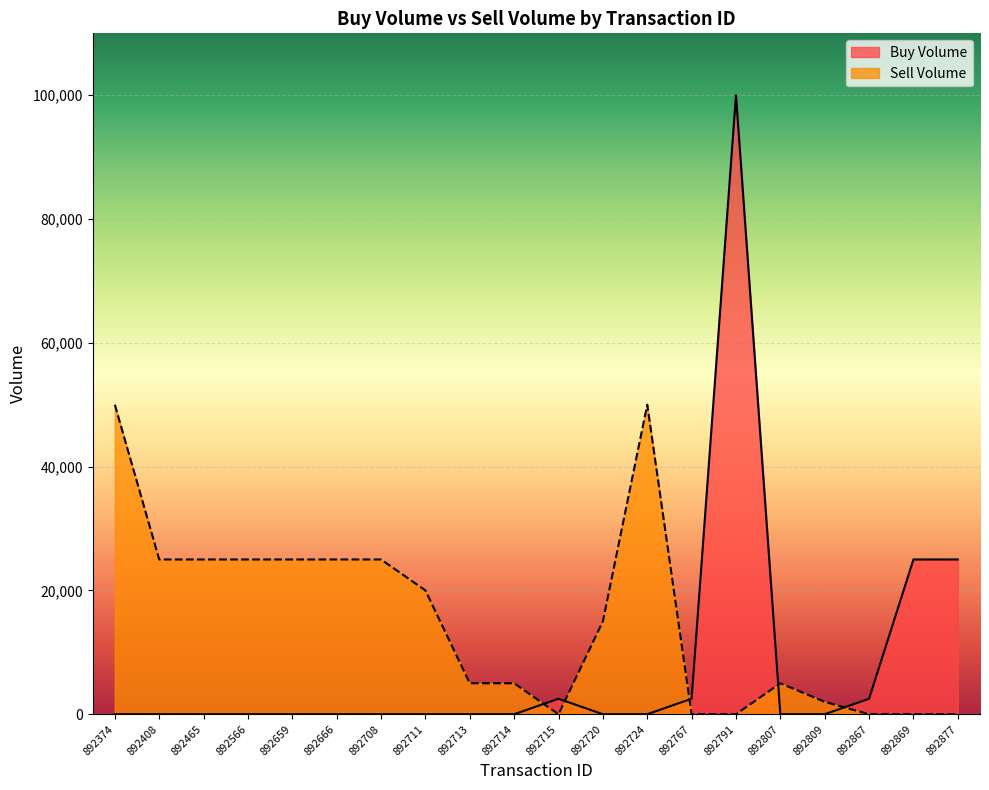

The Sell Volume series shows 5000 at 892714. True or false?

True